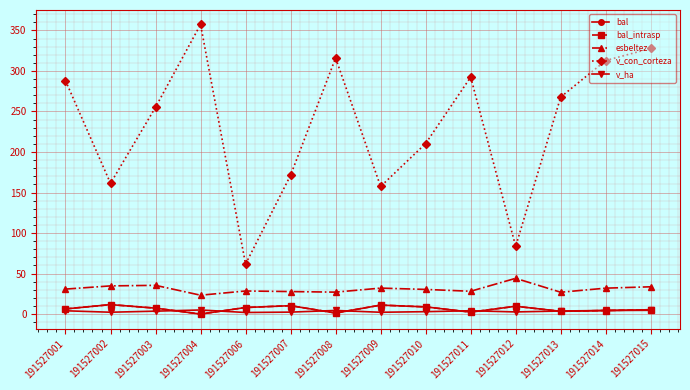

Is this an area chart (filled region under the line)?

No